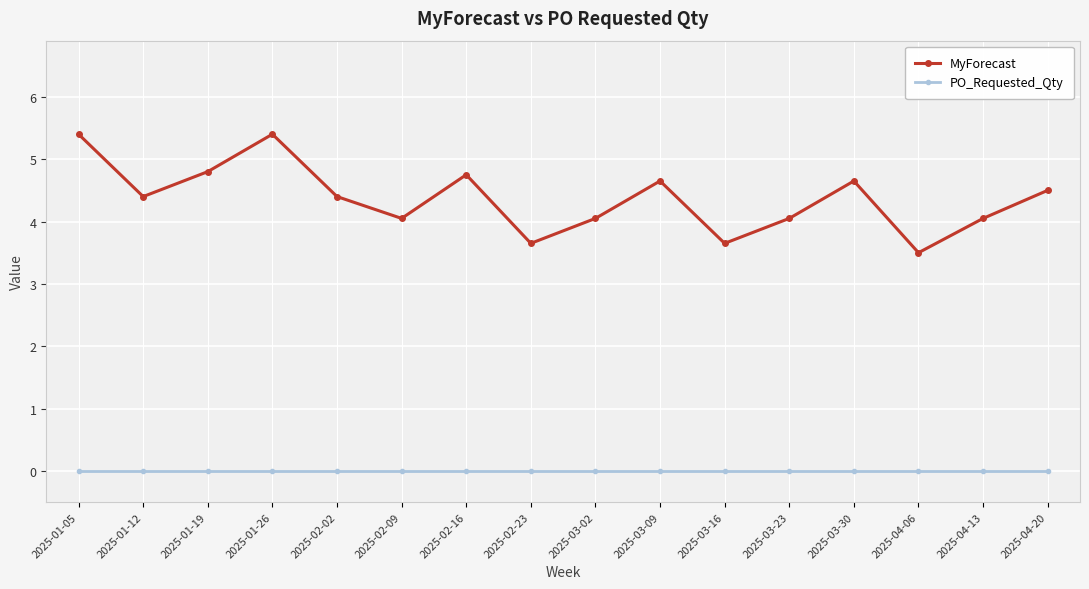

True or false: MyForecast has more than 1 points higher than both neighbors.

True